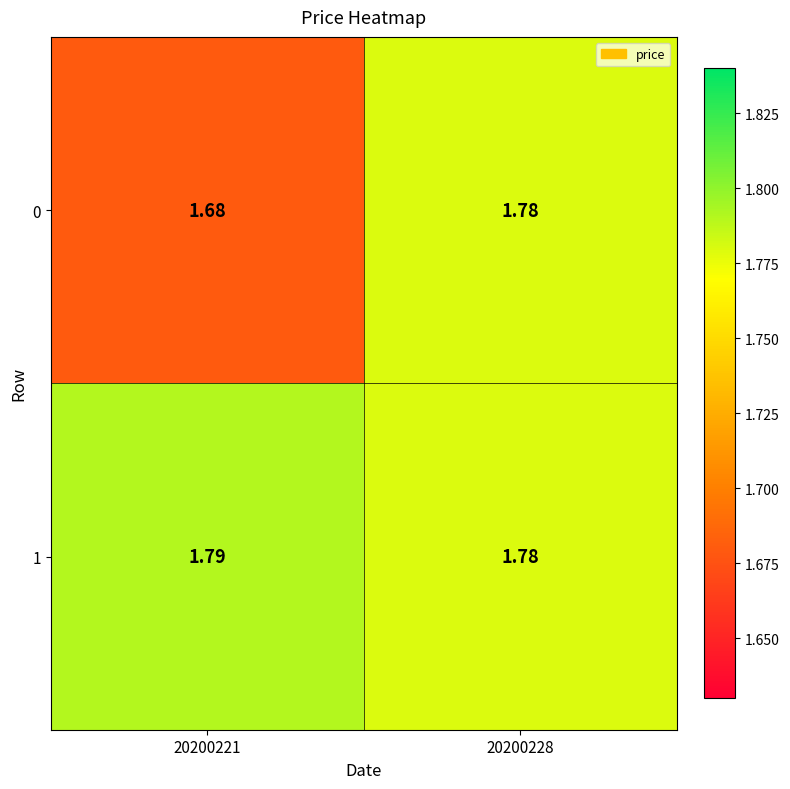

Which label corresponds to the largest value in the chart?

20200221